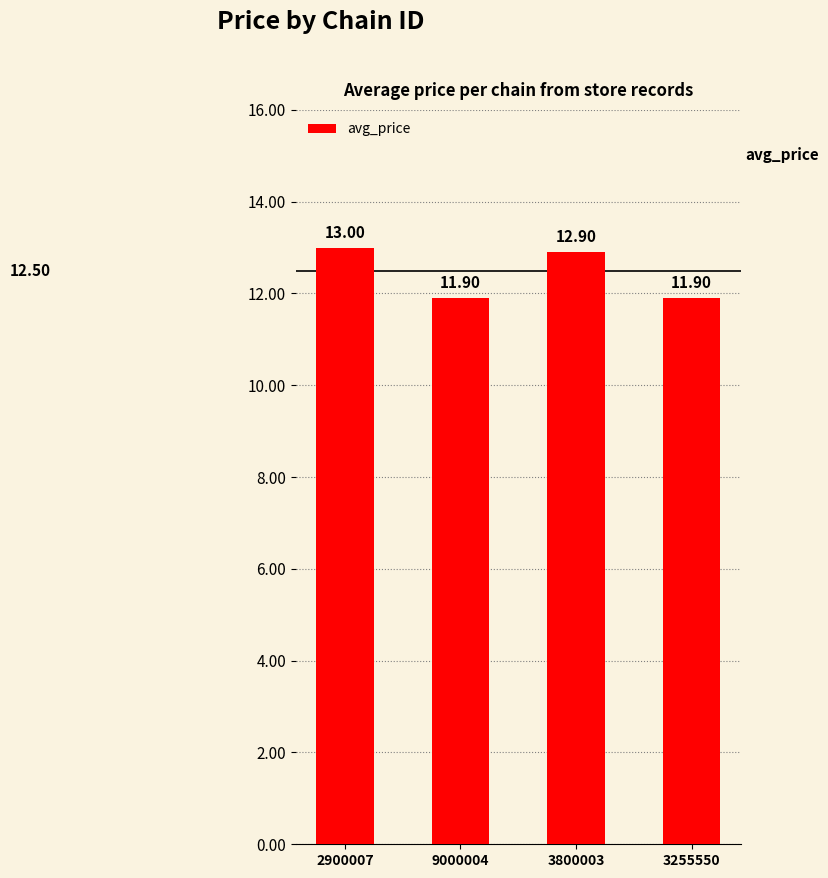

What is the difference between the values at 2900007 and 3255550?

1.1